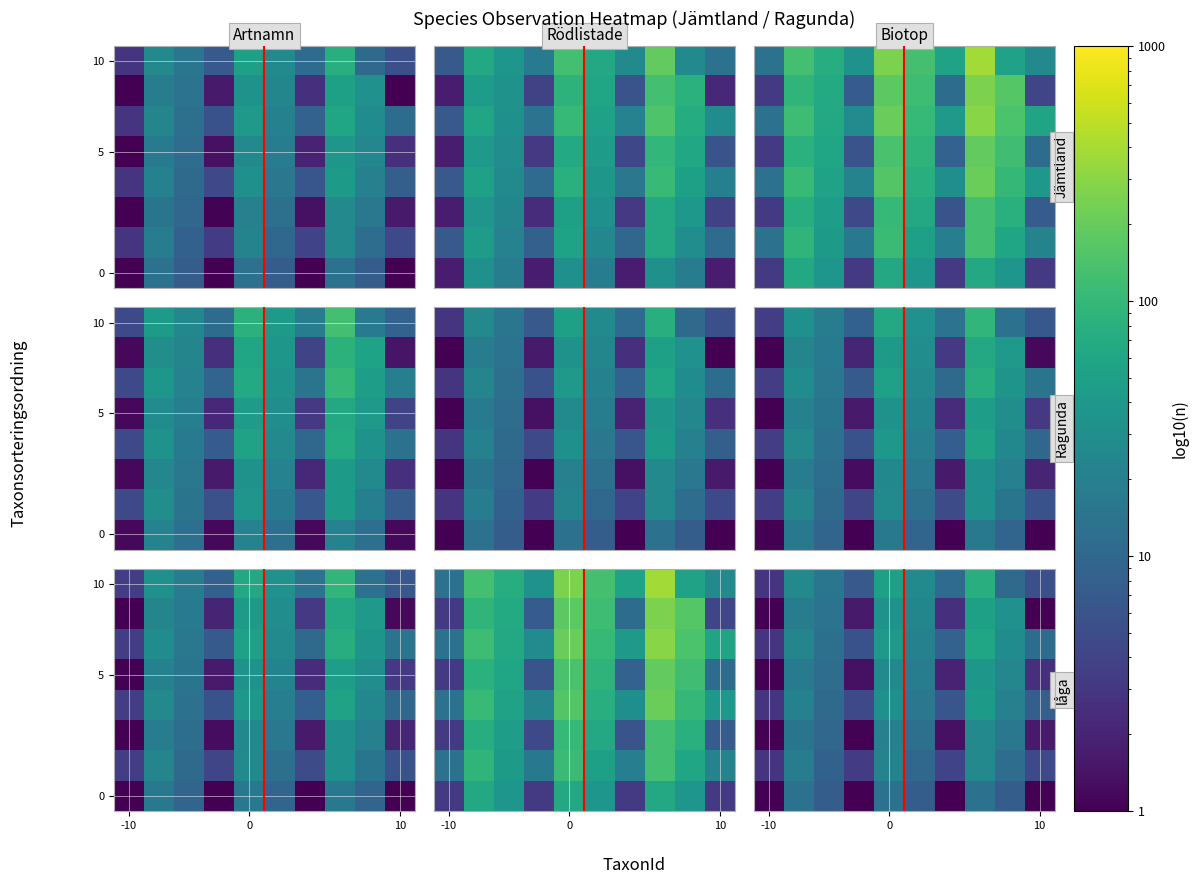

How many categories are shown in the chart?

10